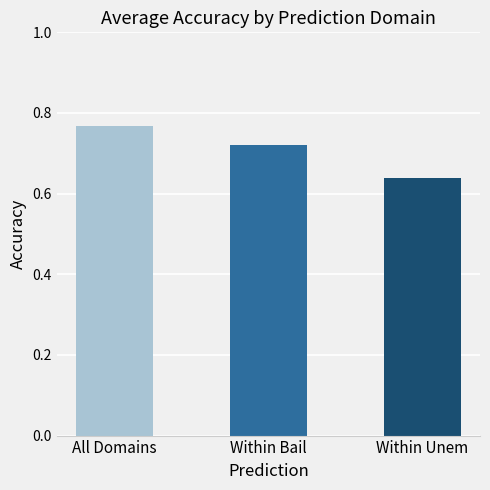

The chart shows a value of 0.9 at Within Unem. True or false?

False